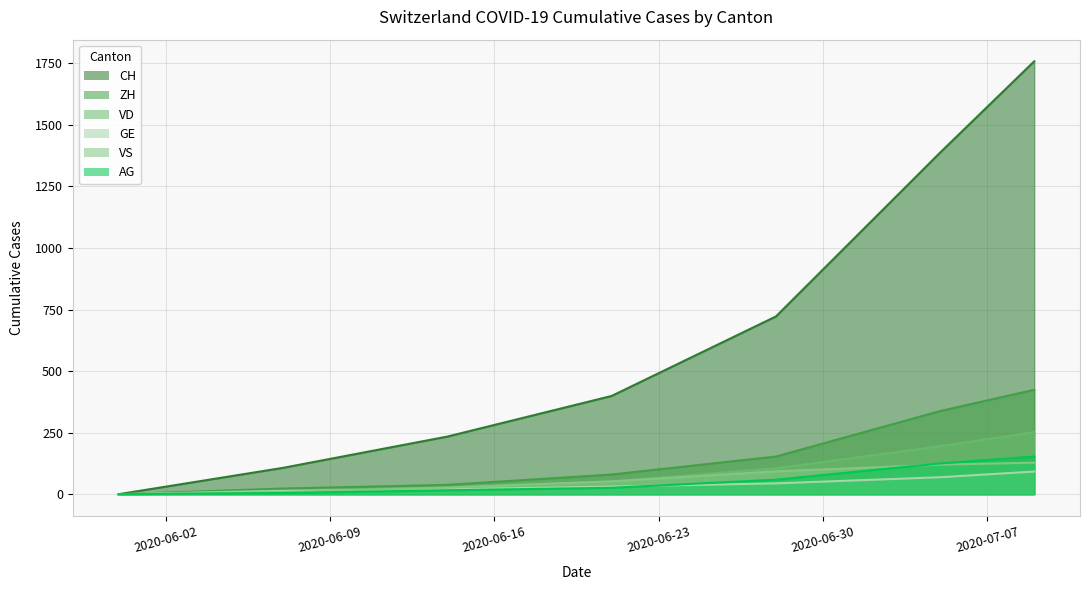

What is the total value across all series at 2020-06-07?

172